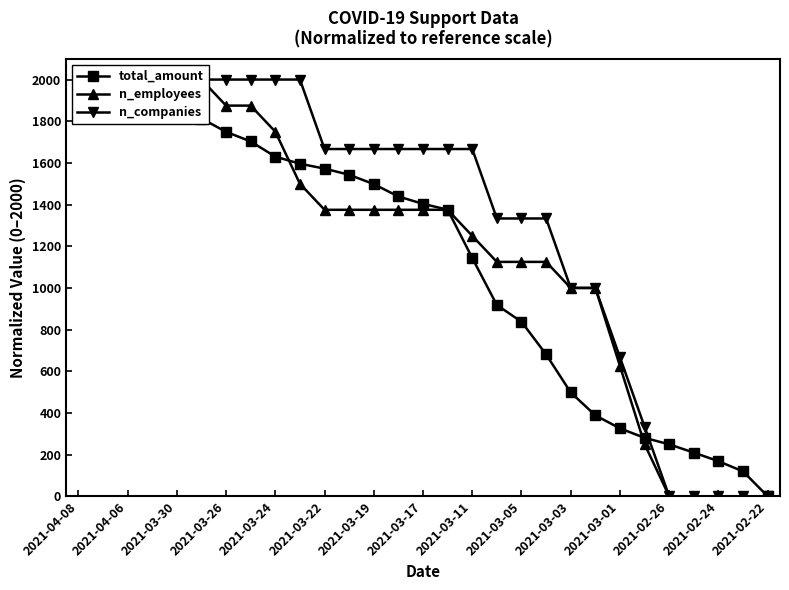

Does the chart have visible grid lines?

No